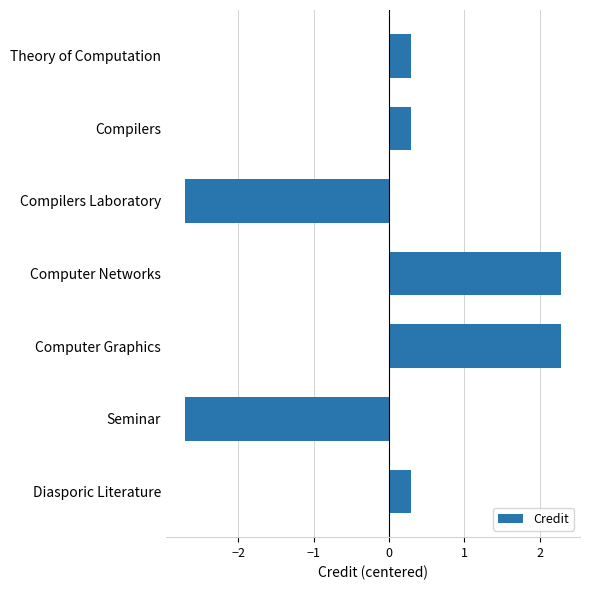

The value at Computer Graphics is 2.3. True or false?

True